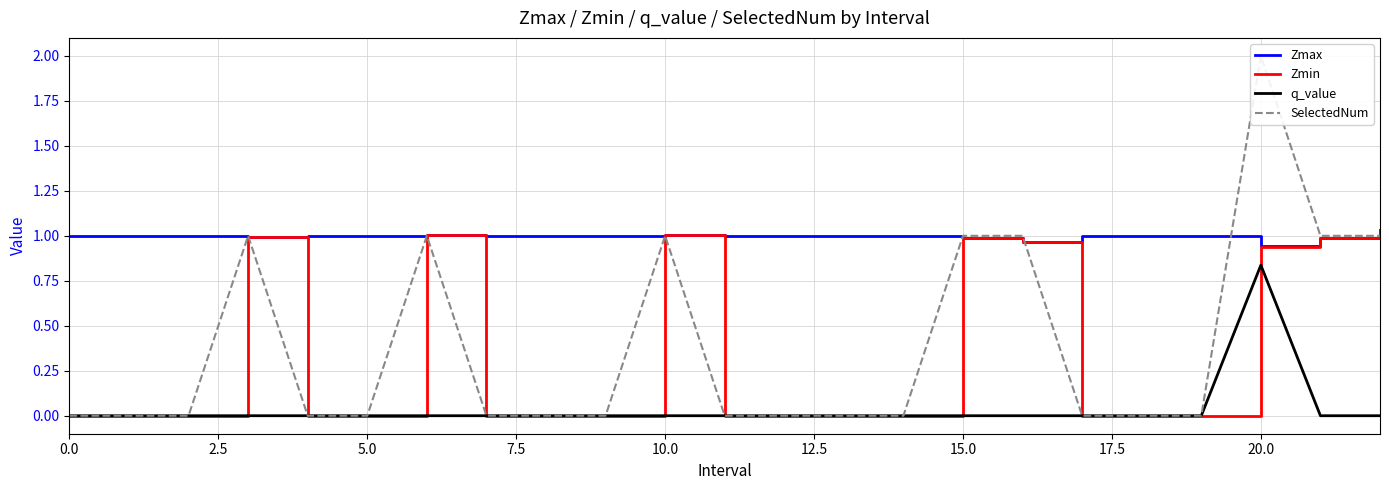

What is the highest value of the q_value series?

0.8